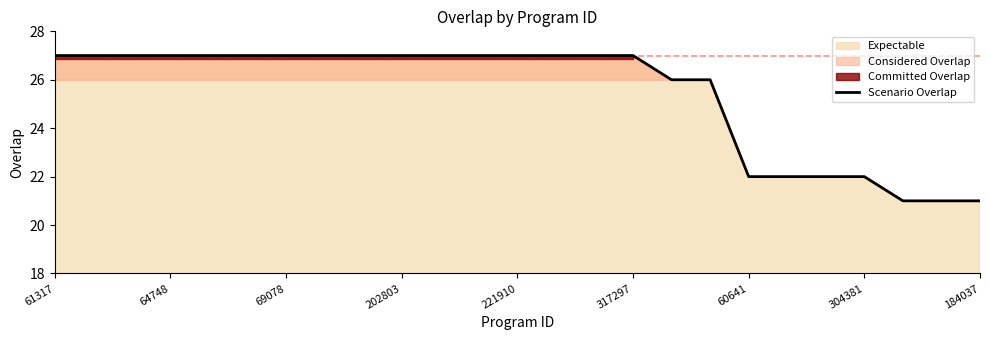

True or false: the data has more than 0 interior local peaks.

False